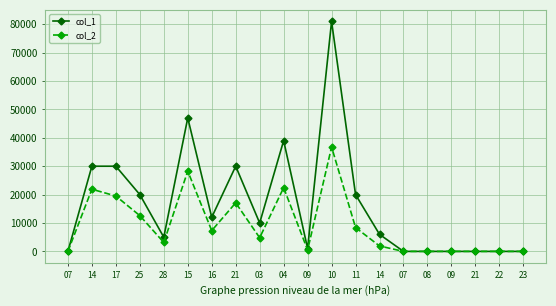

How many distinct data groups are displayed?

2